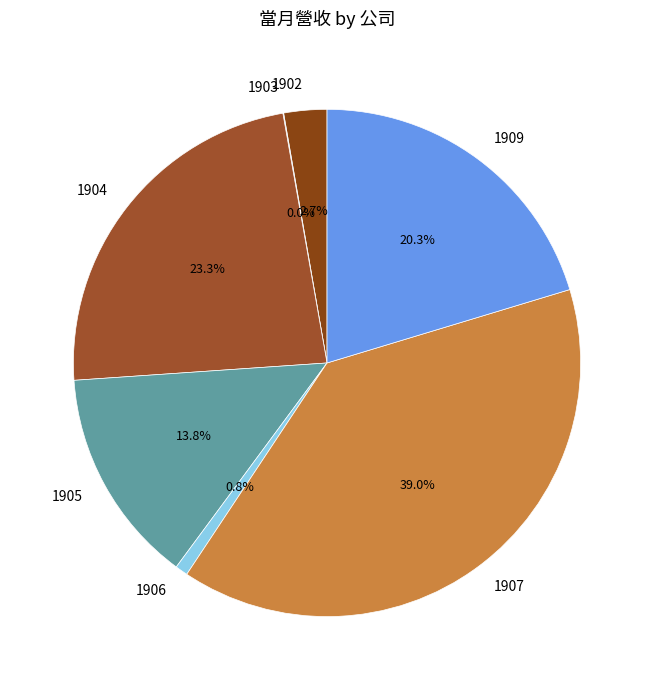

Do 1906 and 1905 together represent more than half of the pie?

No